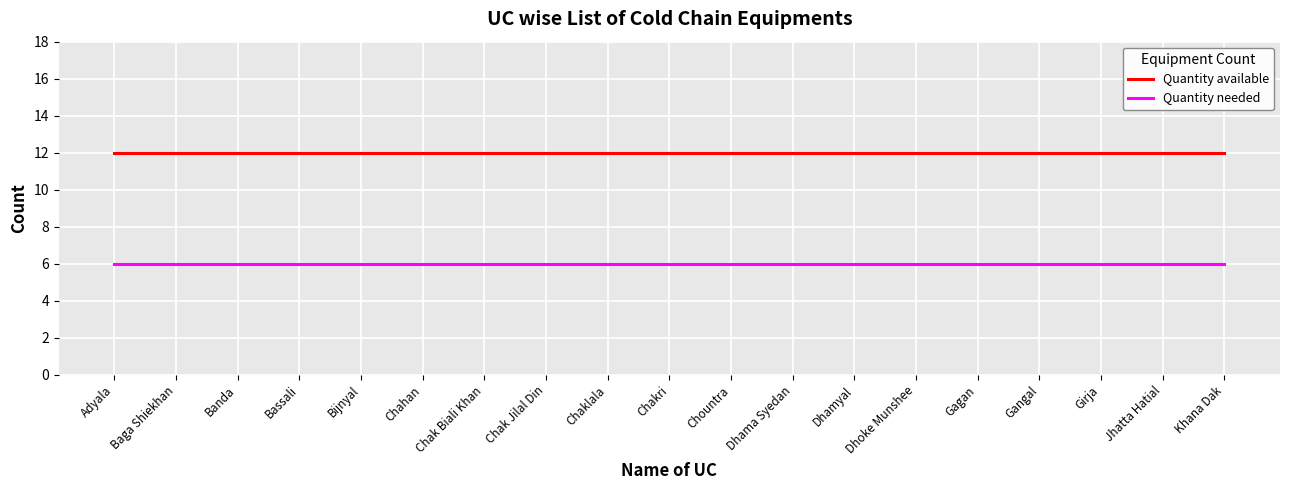

The value of Quantity needed at Chaklala is 9. True or false?

False